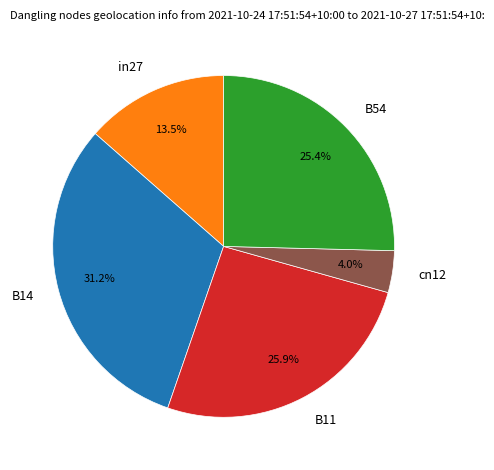

To the nearest percent, what is the difference between the largest and smallest slice percentages?

27%